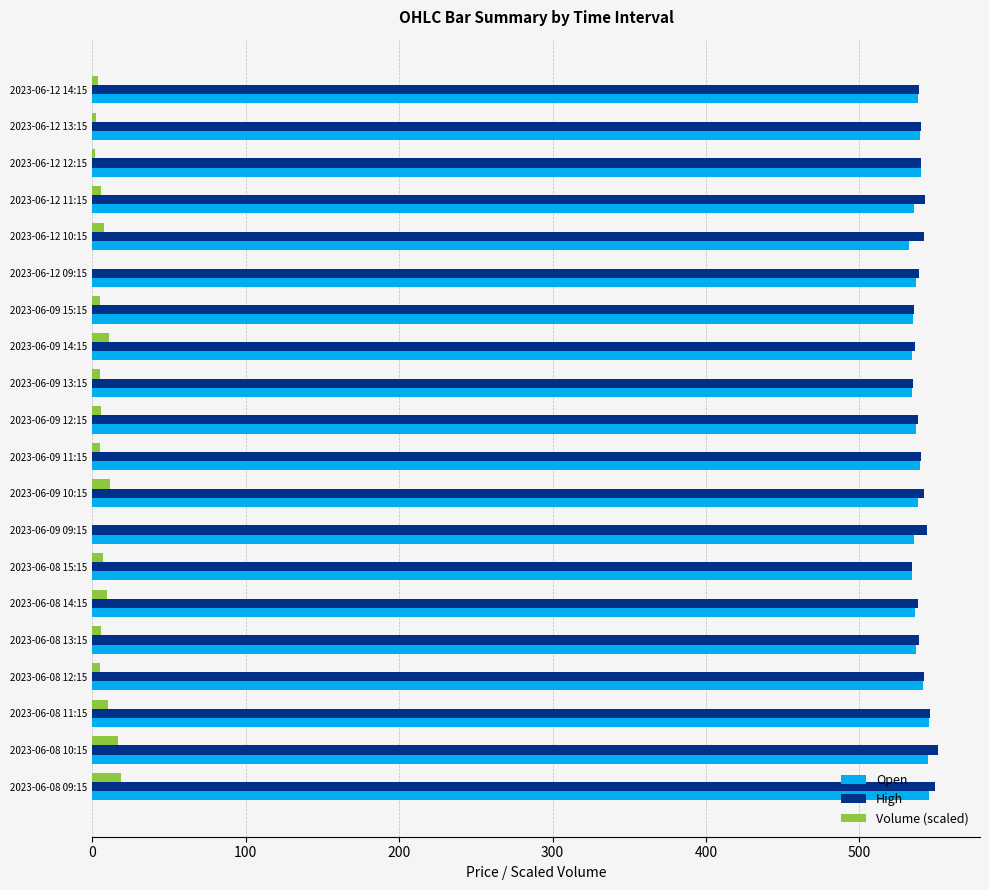

Is the value of High at 2023-06-09 11:15 greater than the value of Volume (scaled) at 2023-06-12 12:15?

Yes